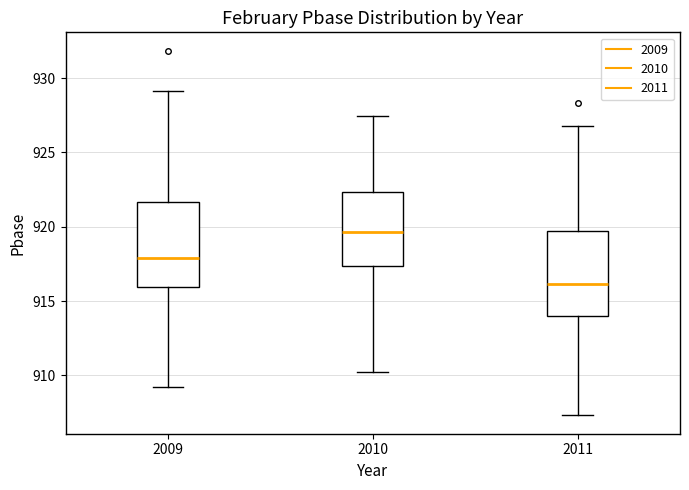

Where does the median line of the box at x = 2010 sit on the y-axis? The values are not printed on the chart, so give them approximately, as read against the axis.

919.5